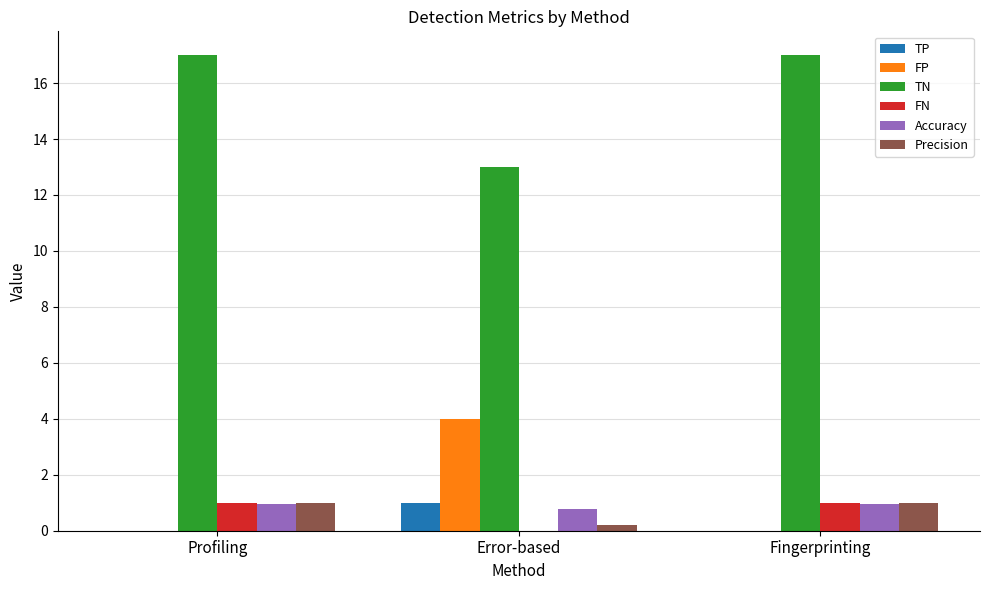

The value of TN at Profiling is 17.0. True or false?

True